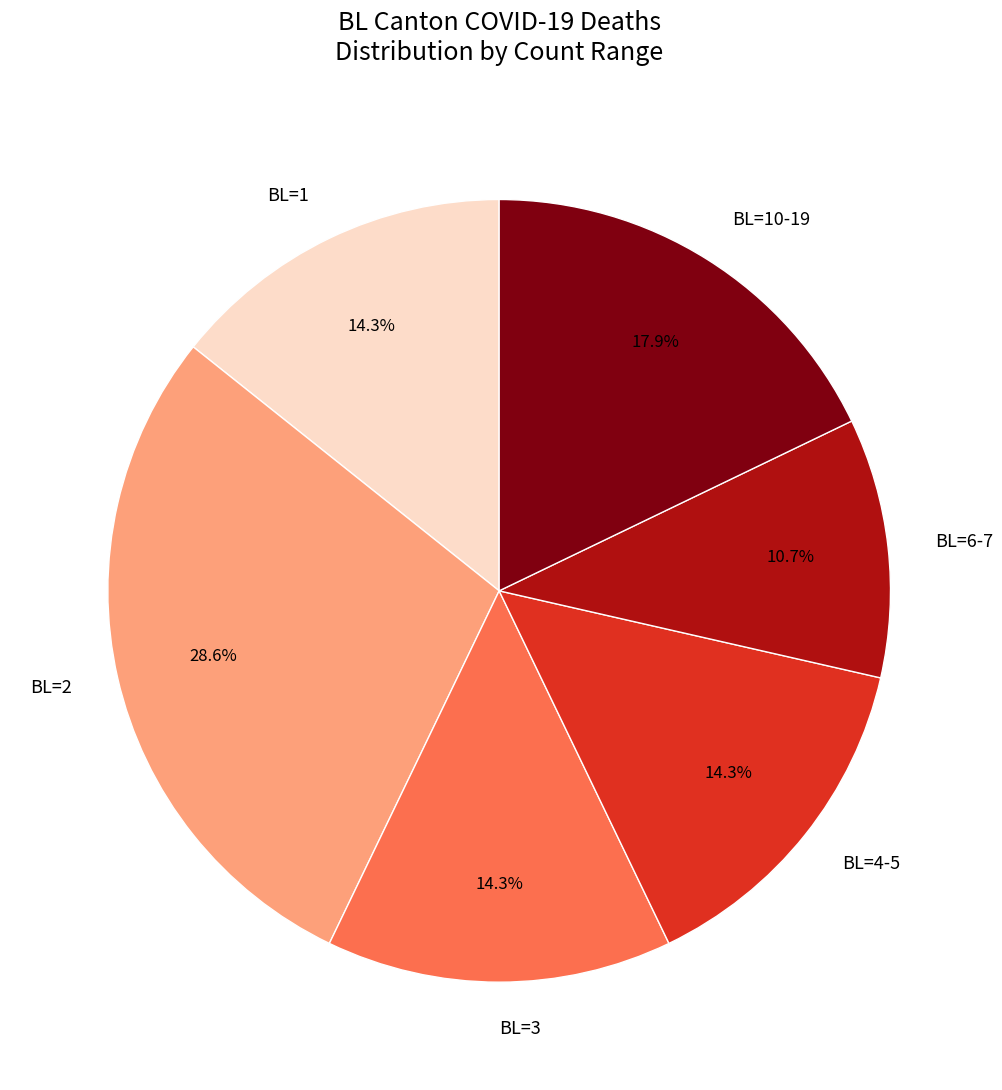

To the nearest percent, what is the difference between the largest and smallest slice percentages?

18%